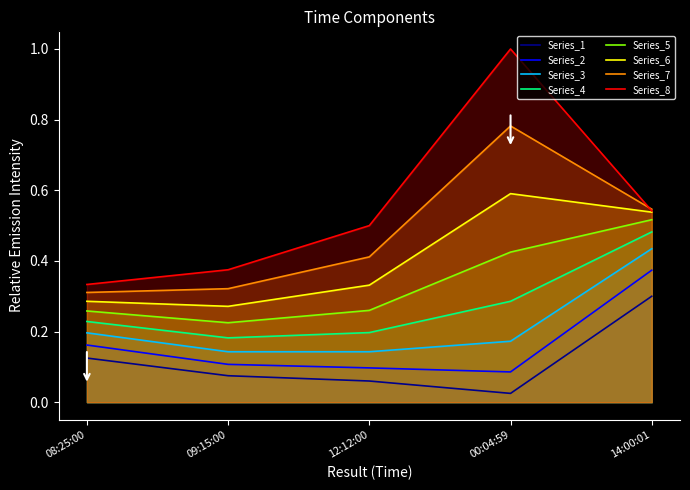

How many series are shown in this chart?

8